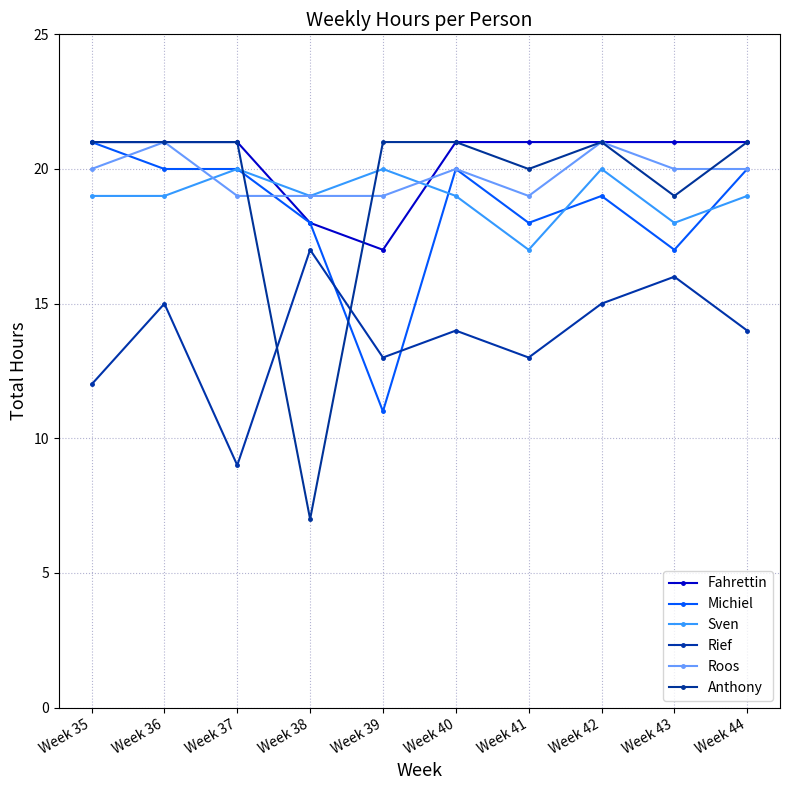

At how many categories does at least one series exceed 11?

10